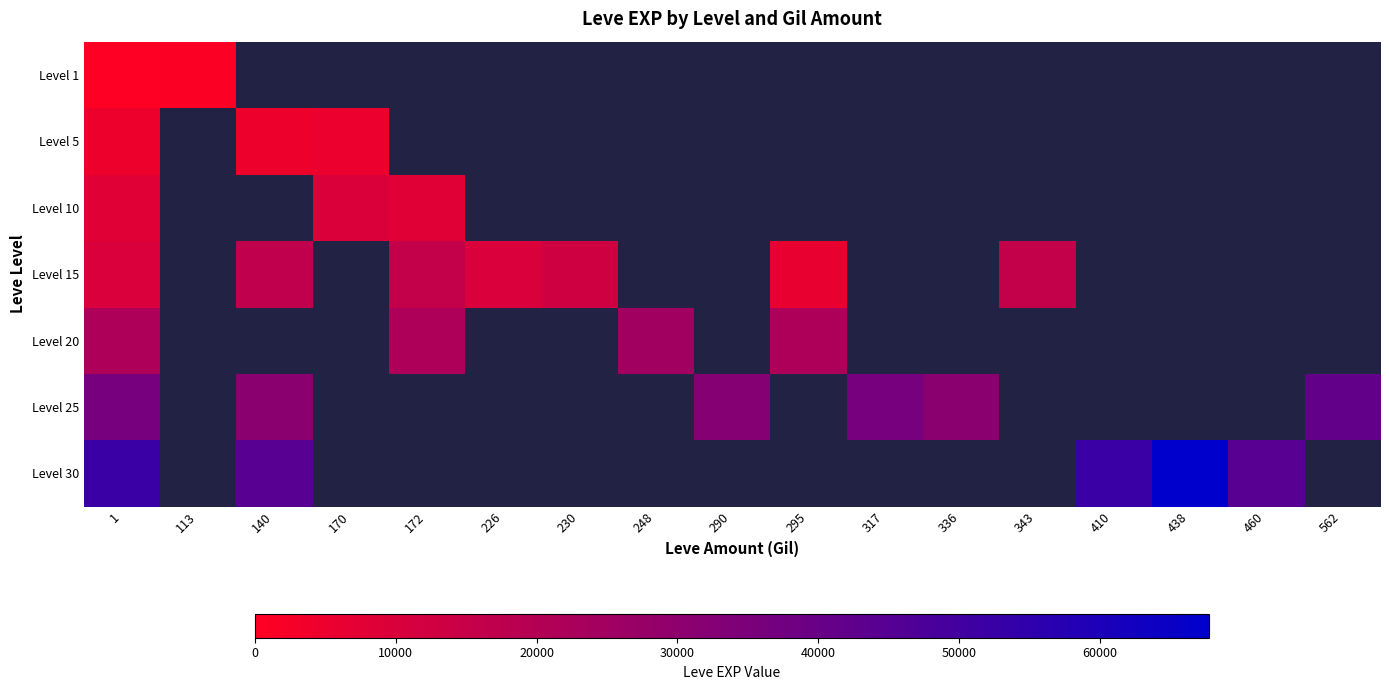

How many data points does each series have?

17